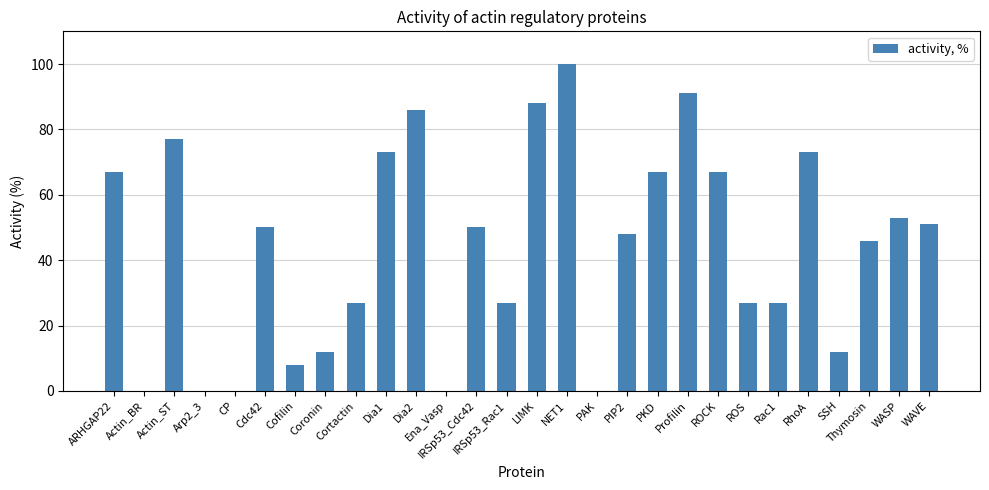

What is the sum of all values?

1227